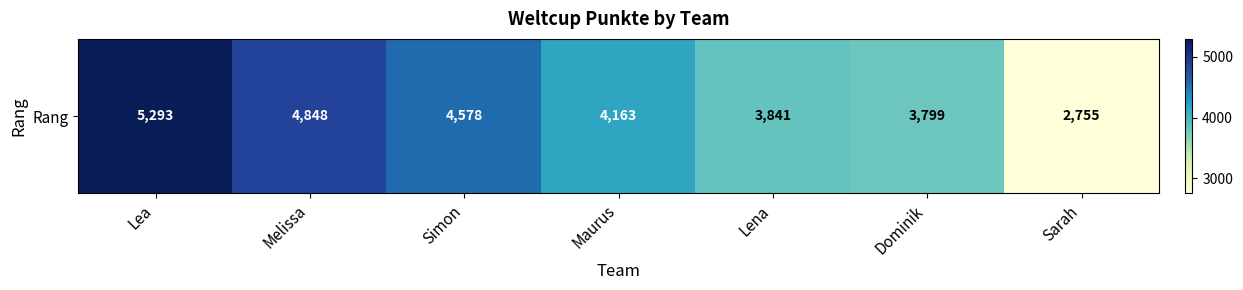

The value at Melissa is 1560. True or false?

False